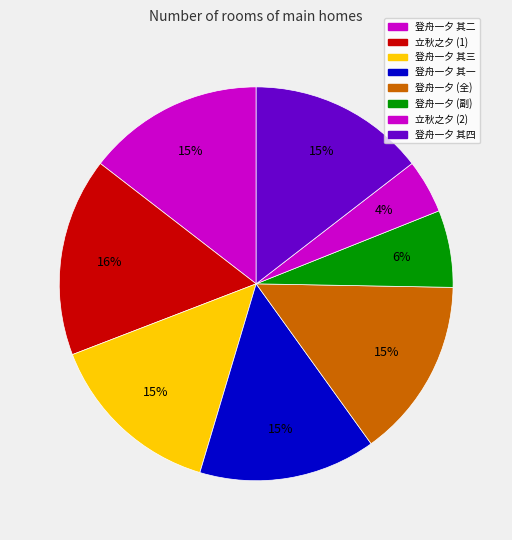

Count the number of slices in the pie.

8